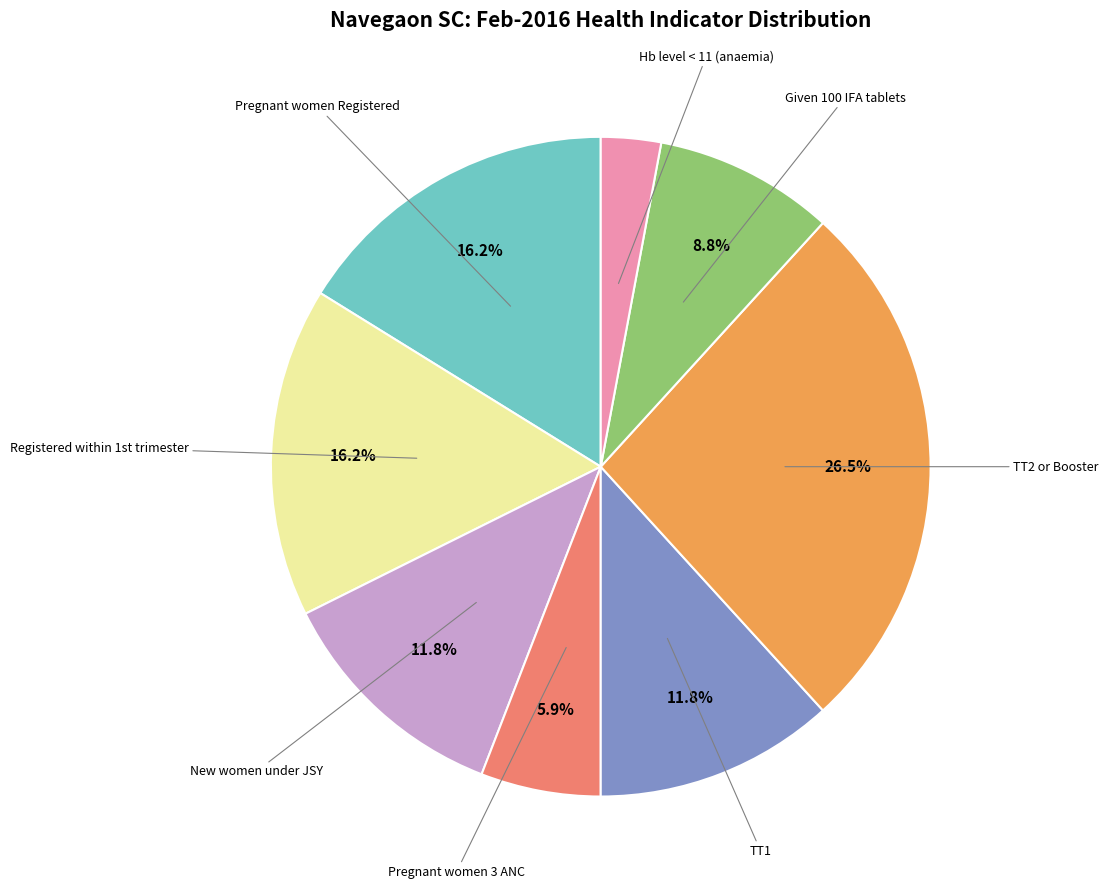

Is there any slice that represents more than half of the pie?

No